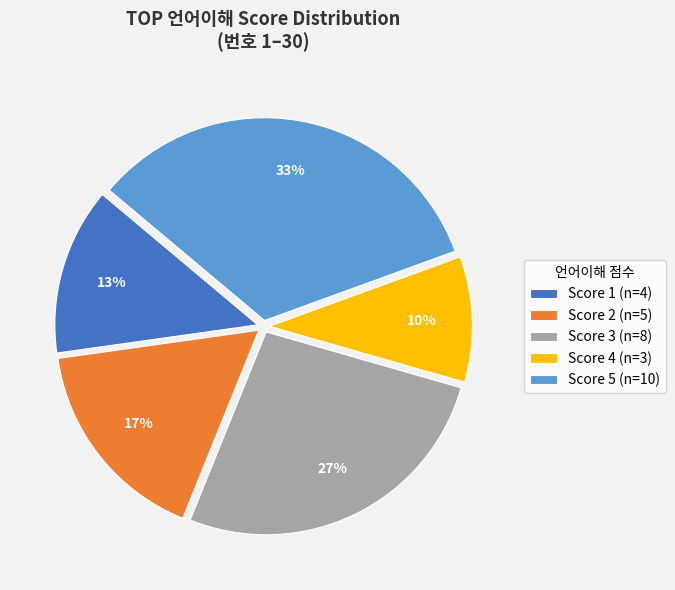

Rank the categories by value from lowest to highest.

Score 4 (n=3), Score 1 (n=4), Score 2 (n=5), Score 3 (n=8), Score 5 (n=10)